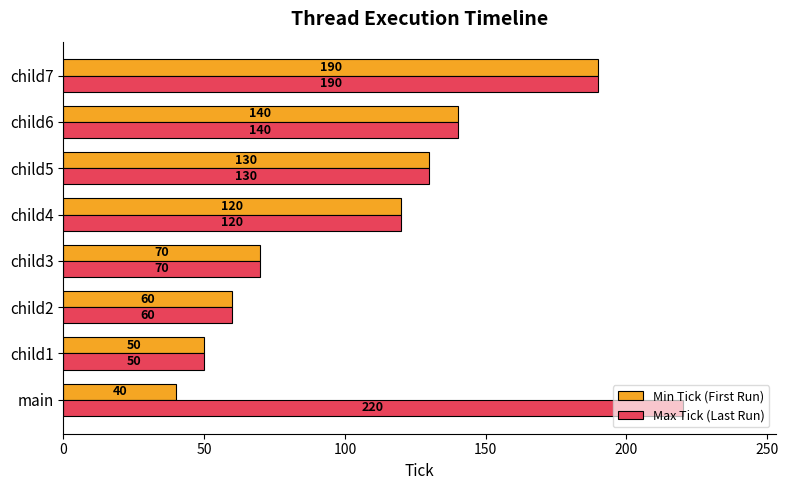

Rank the series by their maximum value, from lowest to highest.

Min Tick (First Run), Max Tick (Last Run)